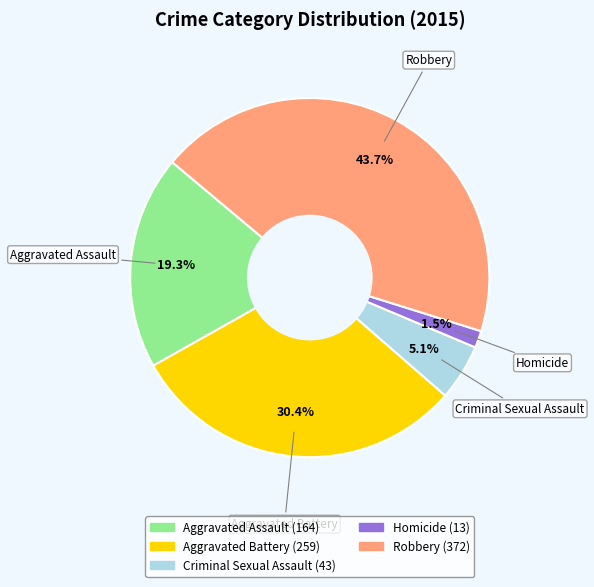

What is the smallest slice in the pie chart?

Homicide